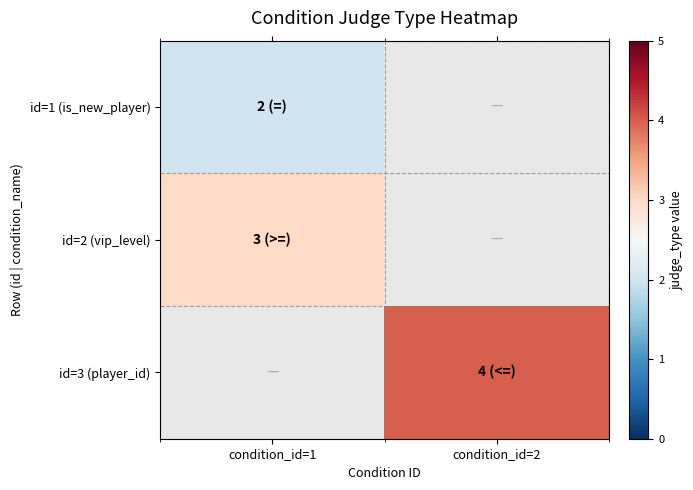

How many values in id=1 (is_new_player) are above zero?

1